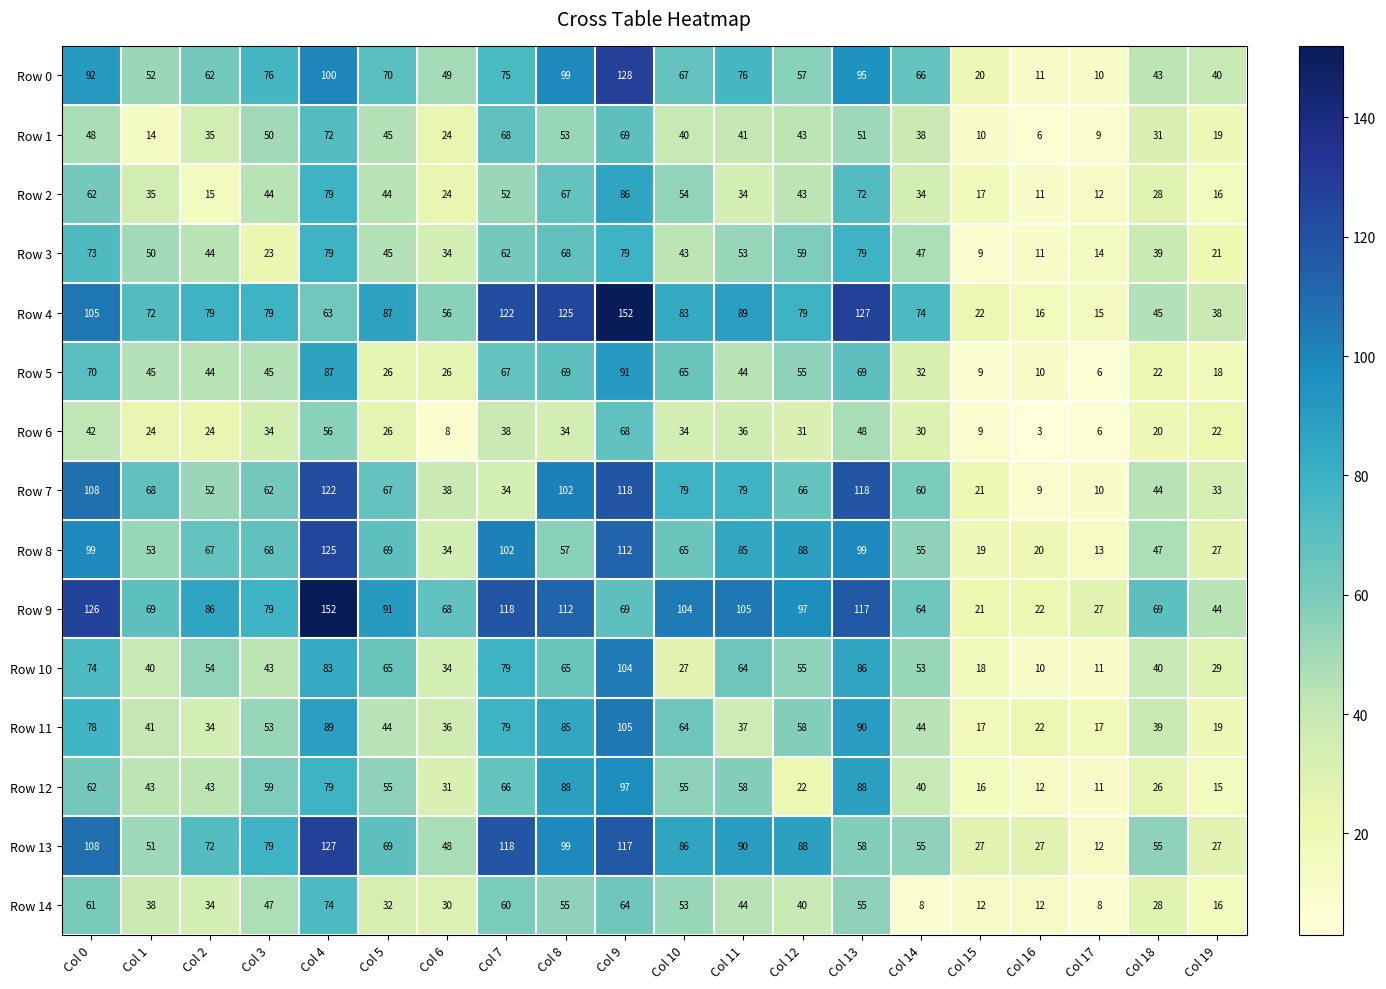

How many categories are shown in the chart?

20